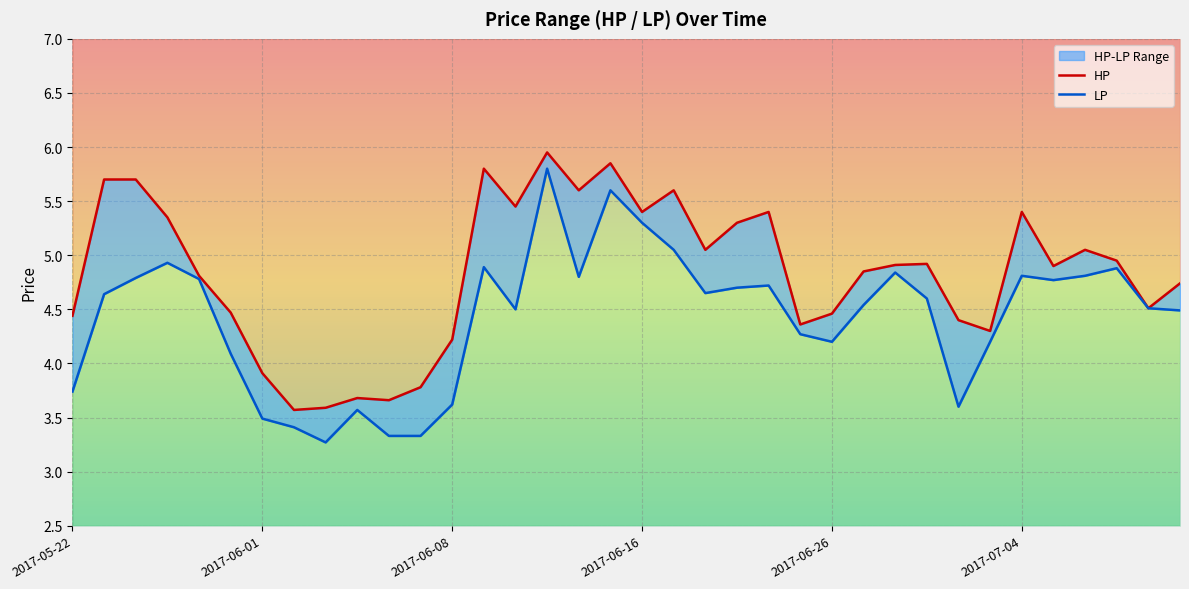

What position from the right is 2017-06-01?

30